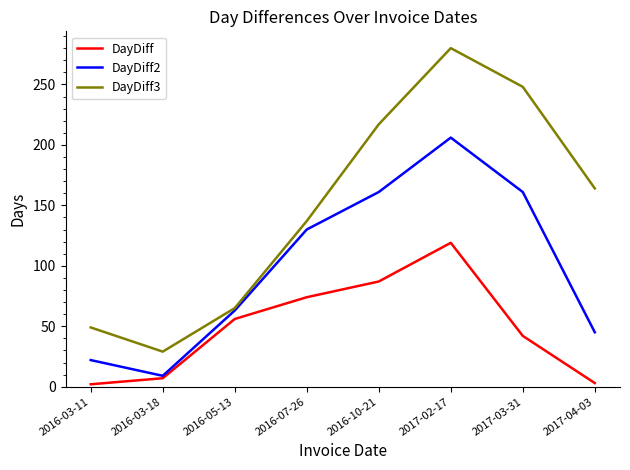

True or false: DayDiff and DayDiff3 intersect in this chart.

False